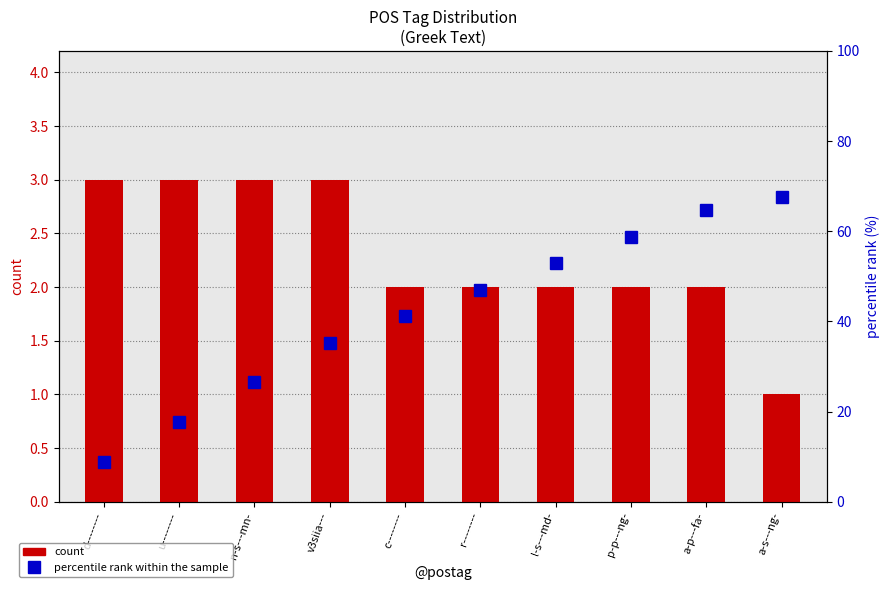

What is the difference between the maximum and minimum values in the count series?

2.0